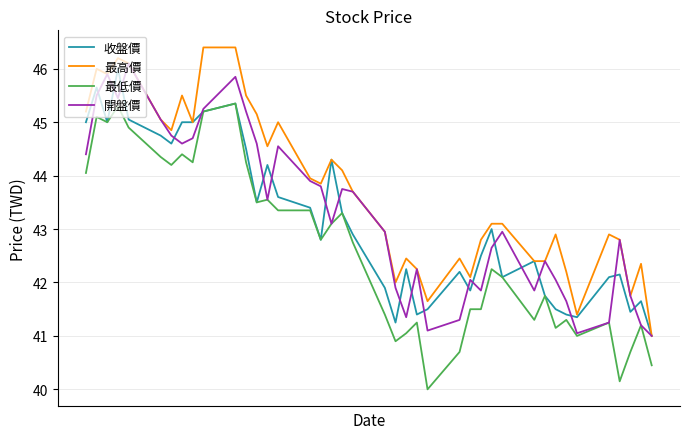

What is the maximum value for 最低價?

45.4